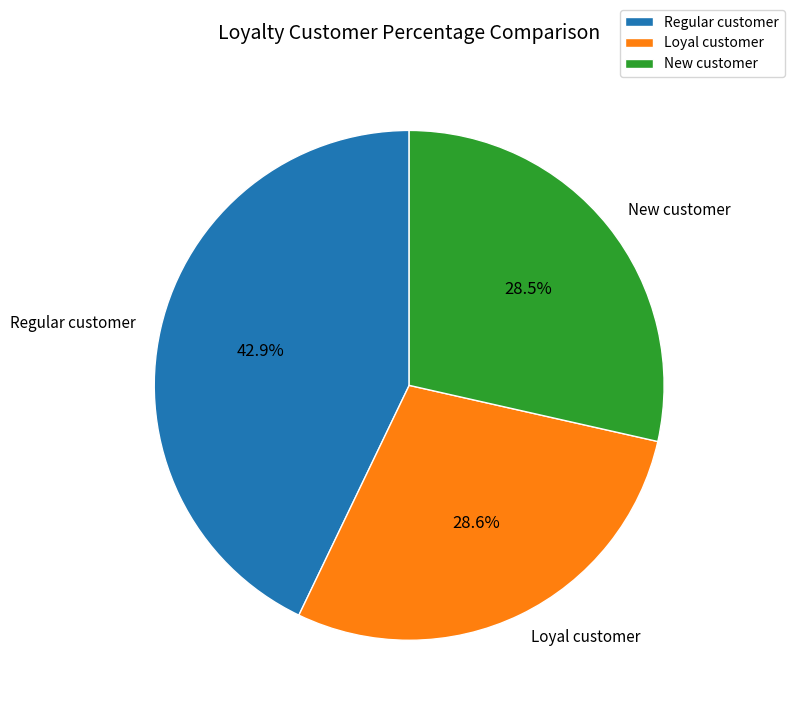

How many segments does this pie chart have?

3